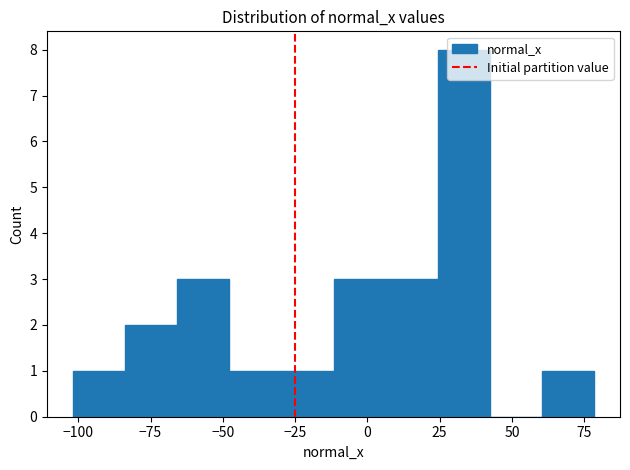

Around what value on the x-axis is the tallest bar? Give the approximate position of its centre, as read against the axis.

35